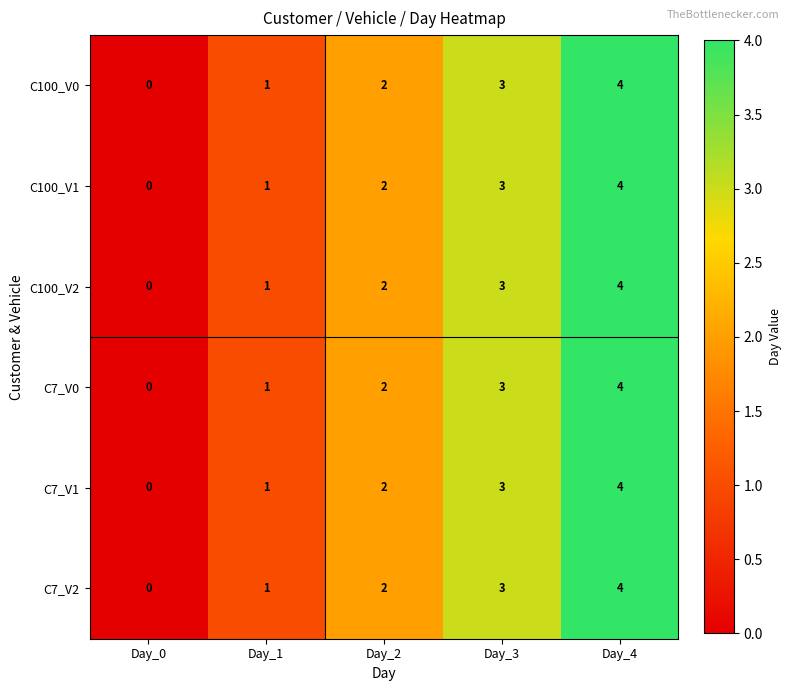

What is the sum of all C7_V2 values?

10